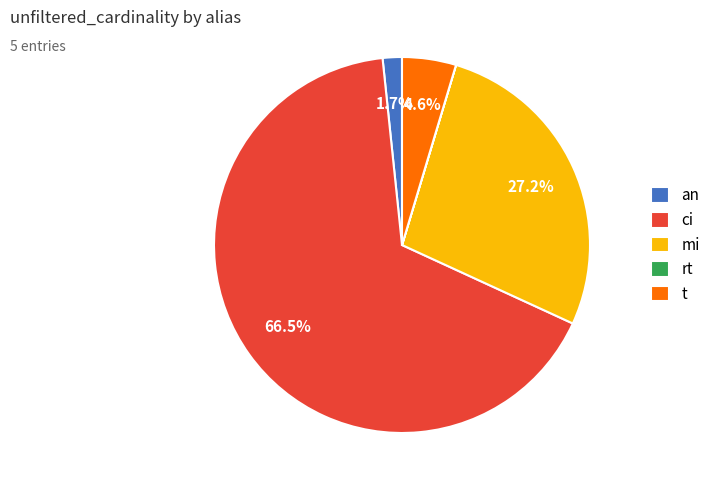

Which has a higher value, t or ci?

ci